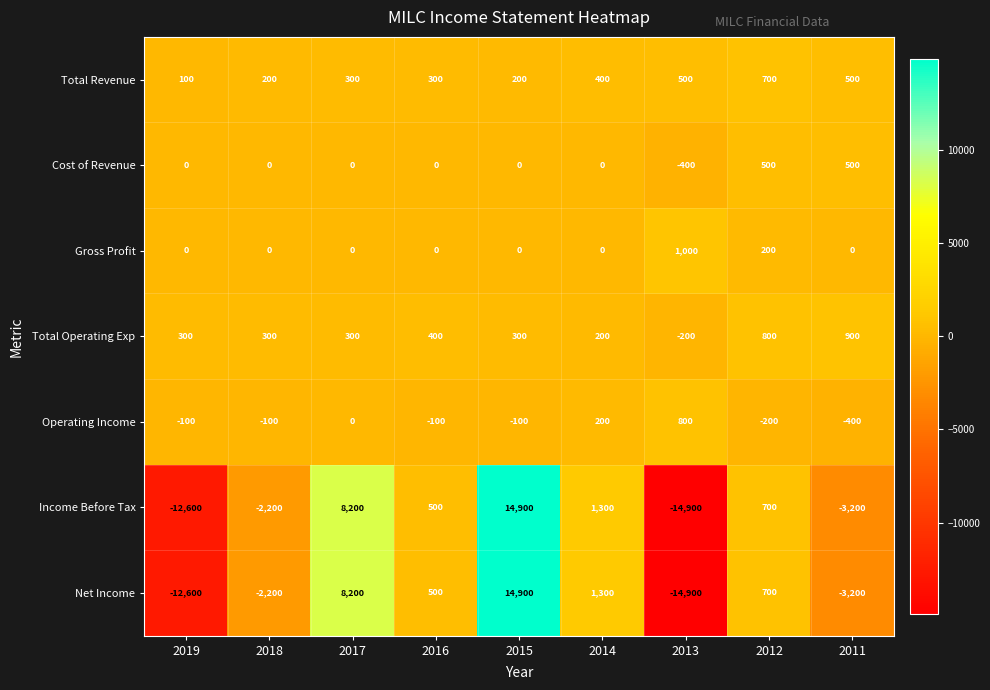

List the labels in order of Net Income value, largest first.

2015, 2017, 2014, 2012, 2016, 2018, 2011, 2019, 2013